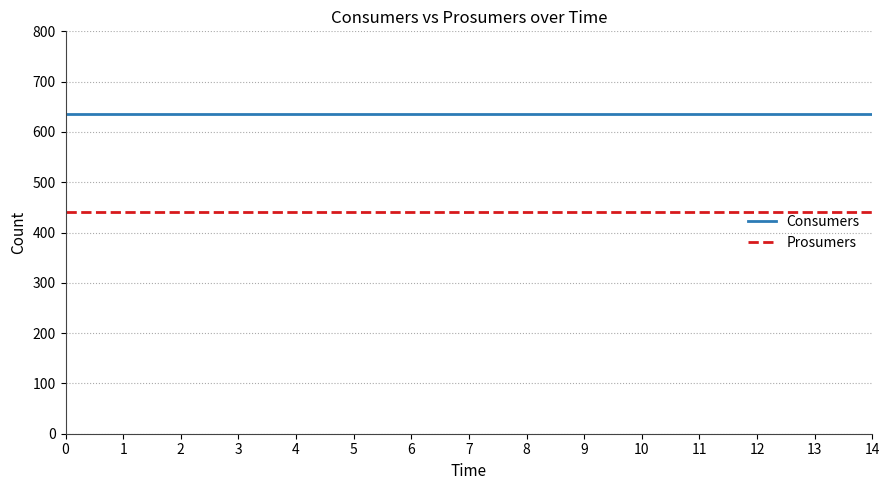

Does the chart display data point markers on the line(s)?

No